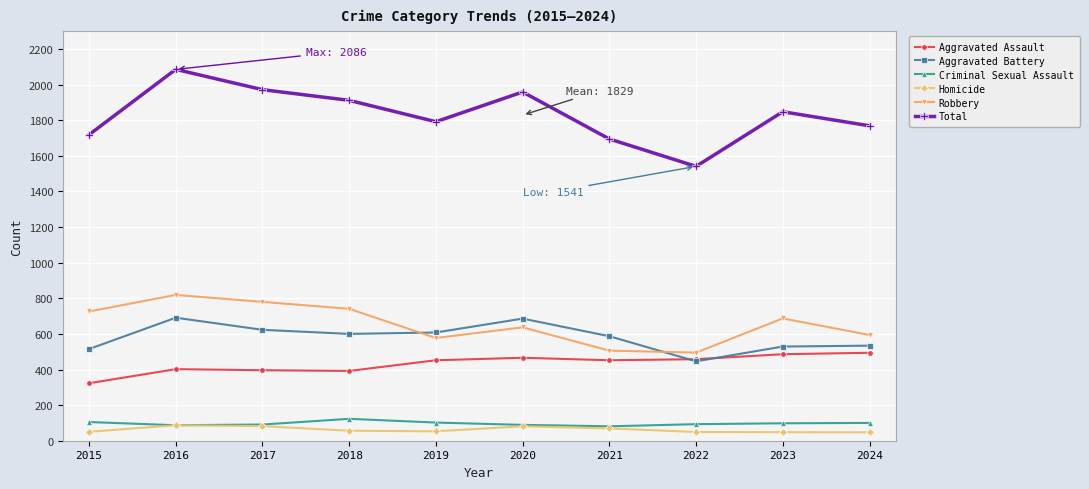

In Total, how many points are lower than both neighbors (excluding endpoints)?

2